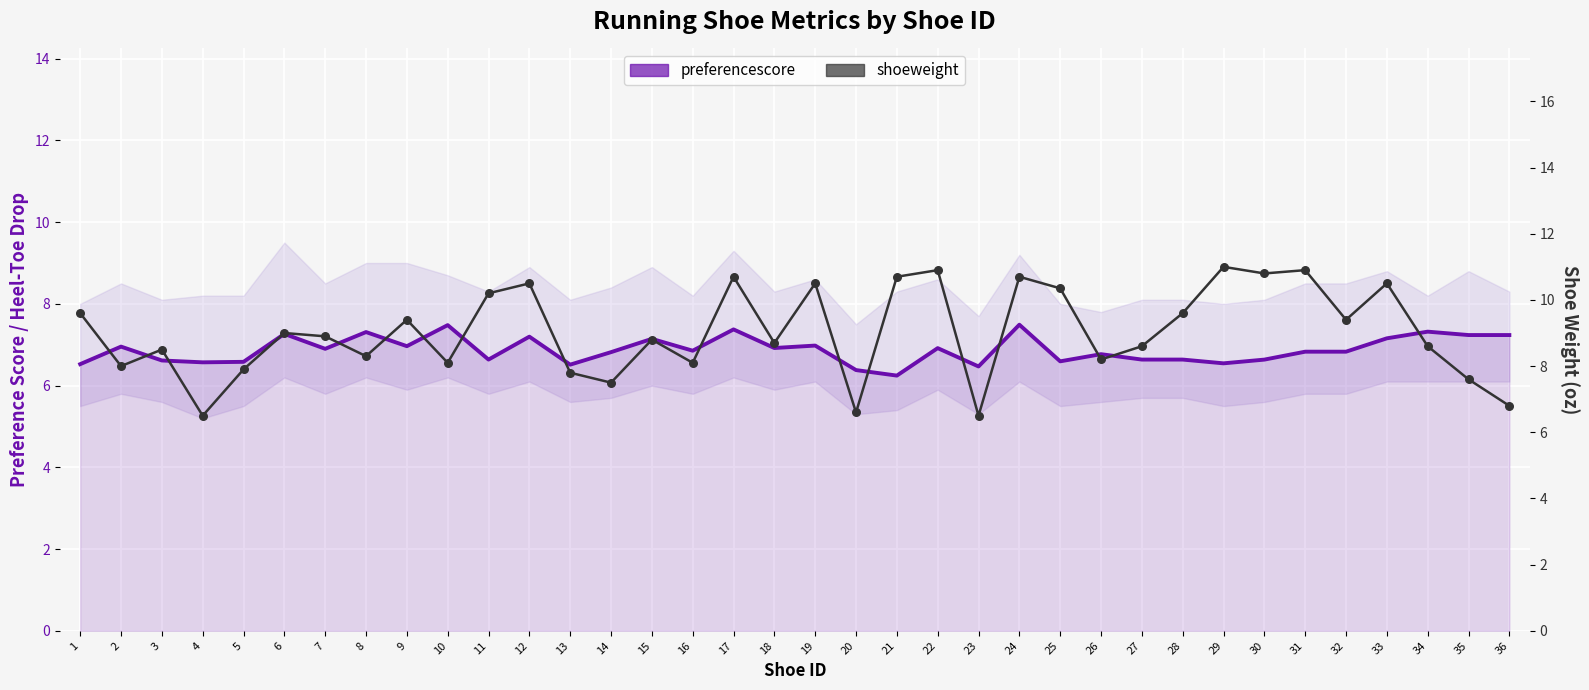

Which series has the widest spread of Y values?

shoeweight